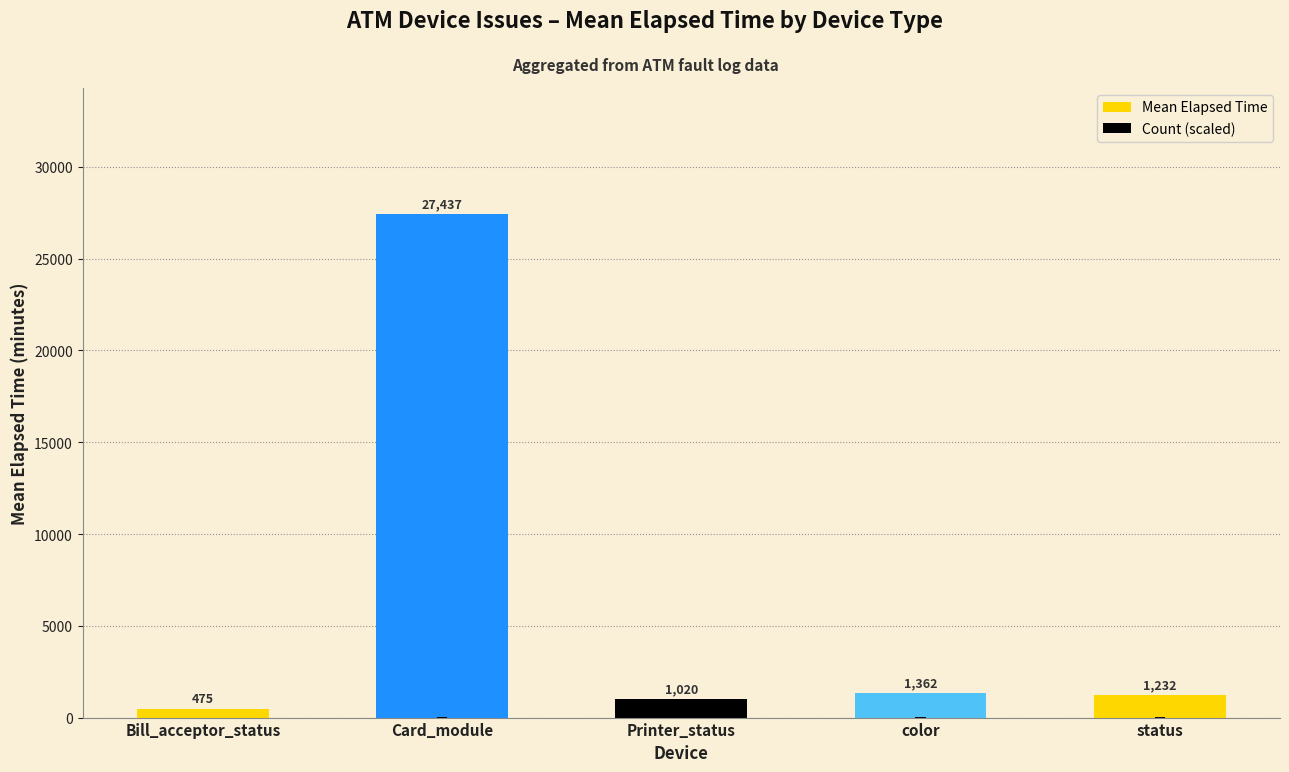

The Mean Elapsed Time series shows 381 at Printer_status. True or false?

False